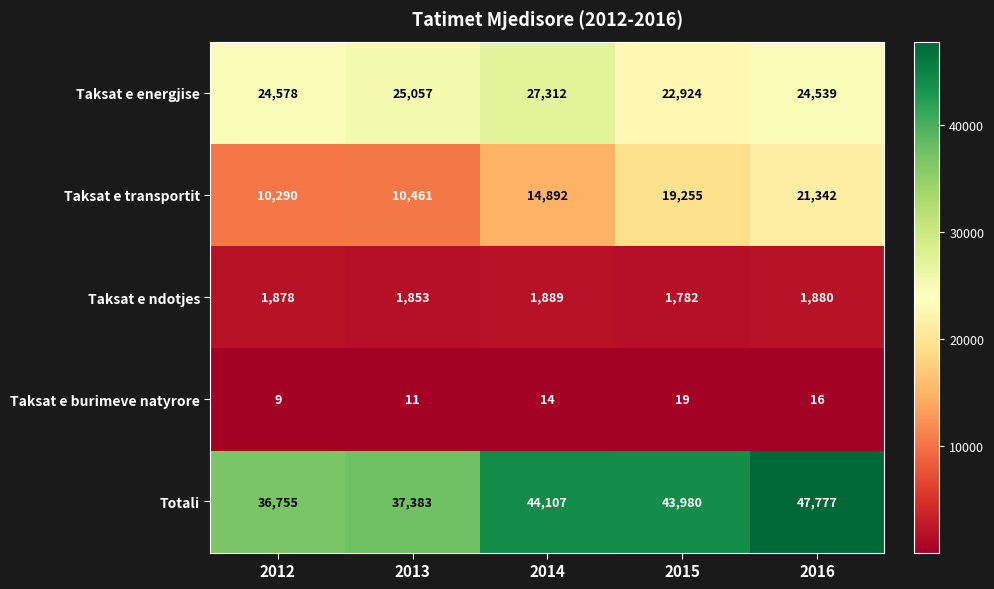

True or false: Taksat e burimeve natyrore has a value of 11 at 2013.

True